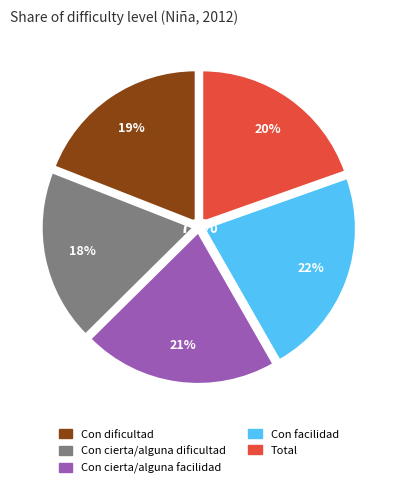

Which slice is the smallest?

Con cierta/alguna dificultad